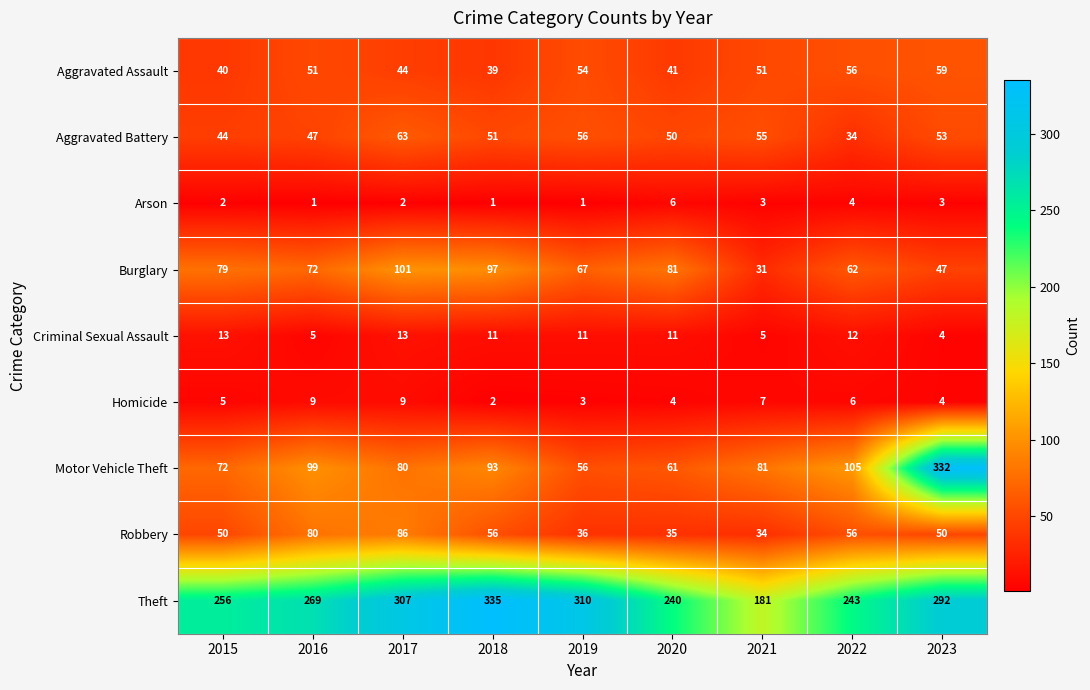

What is the spread (max minus min) of values at 2015?

254